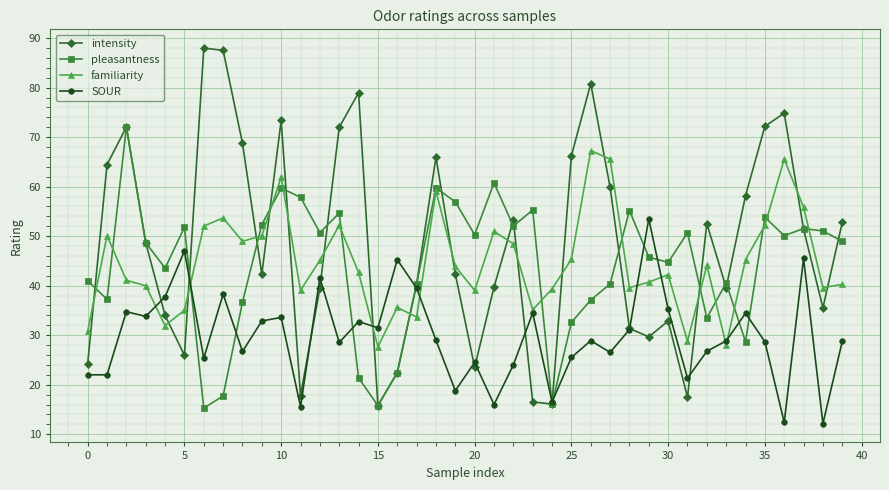

Which series ends up on top after the final intersection of familiarity and intensity?

intensity